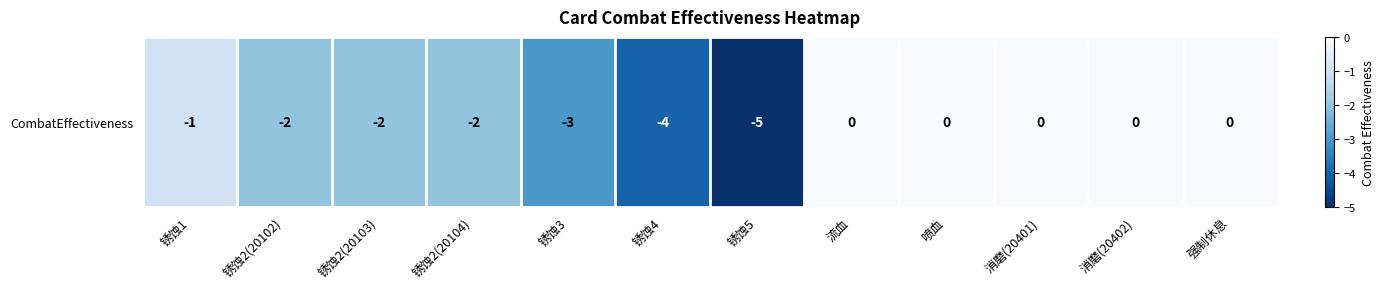

List the labels in order of value, largest first.

流血, 喷血, 消磨(20401), 消磨(20402), 强制休息, 锈蚀1, 锈蚀2(20102), 锈蚀2(20103), 锈蚀2(20104), 锈蚀3, 锈蚀4, 锈蚀5